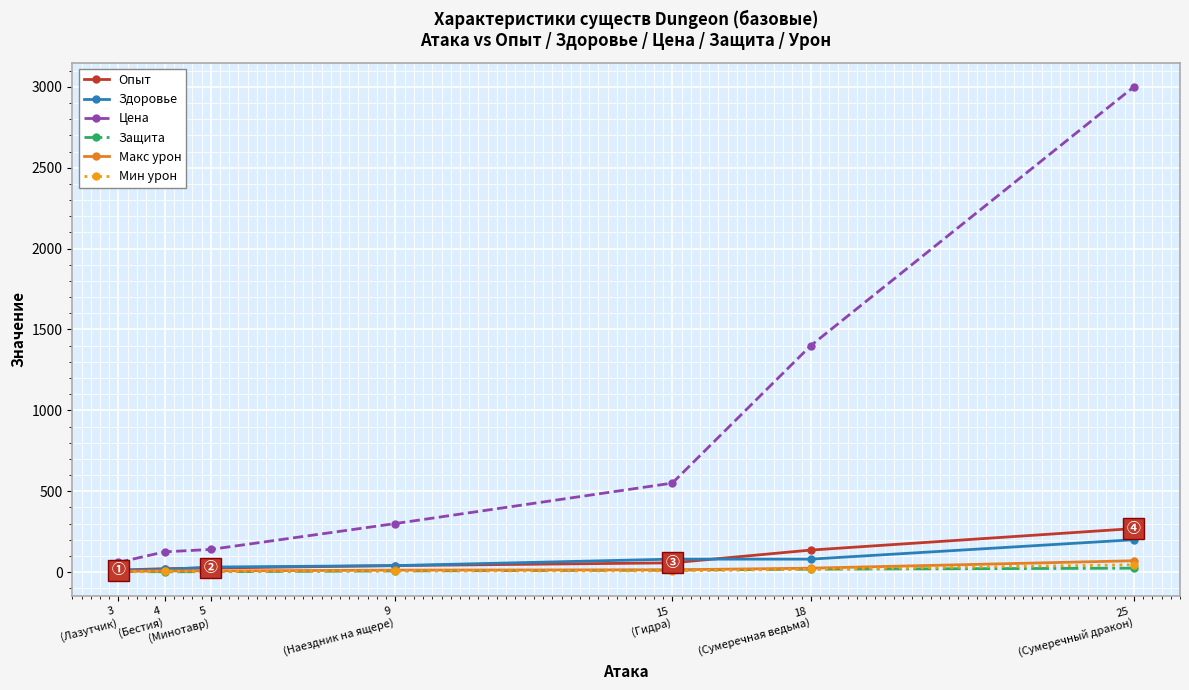

Which series has the widest spread of values?

Цена